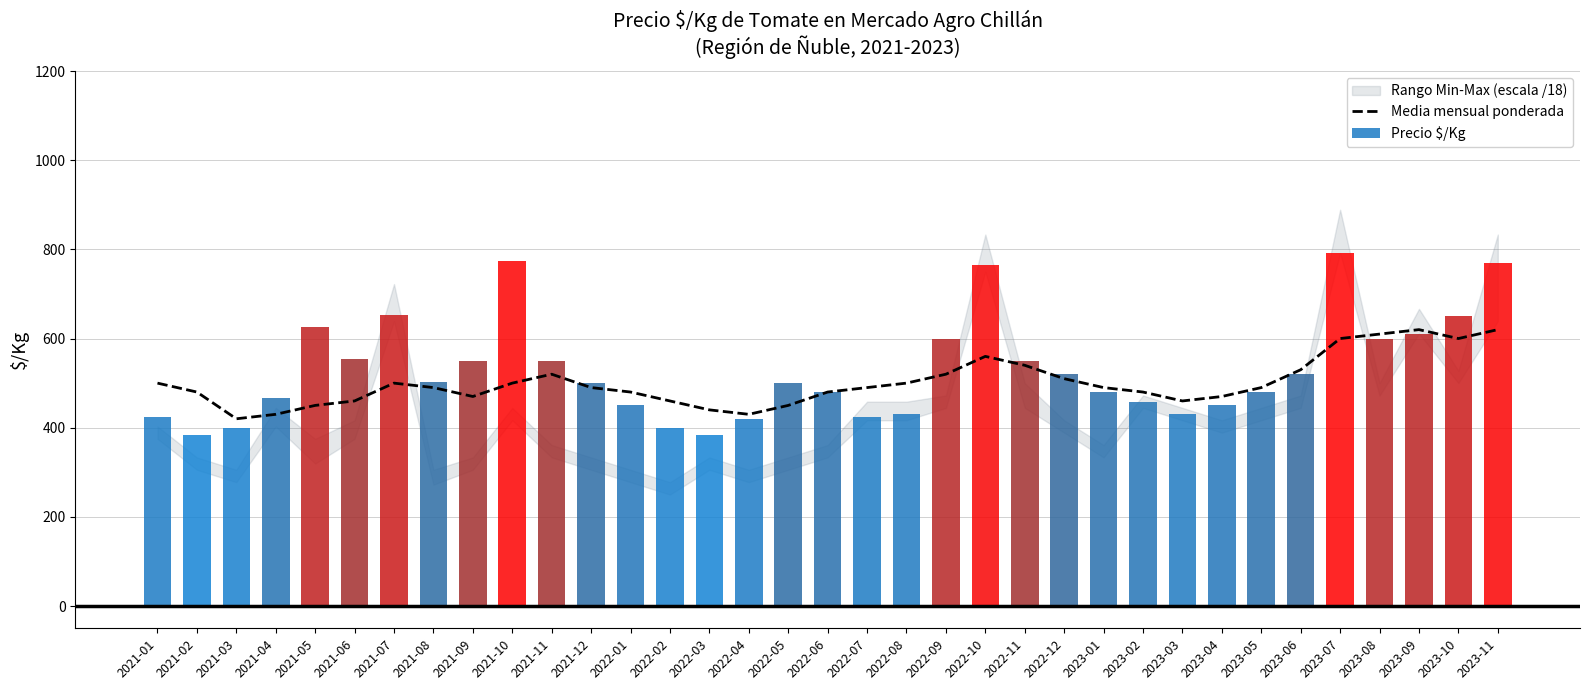

At which category is the sum across all series the highest?

2023-07